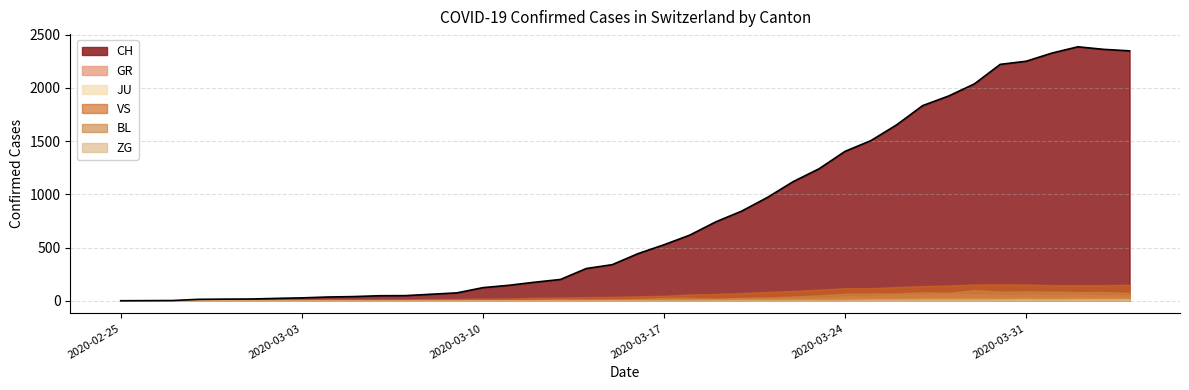

Which category has the lowest value in the CH series?

2020-02-25